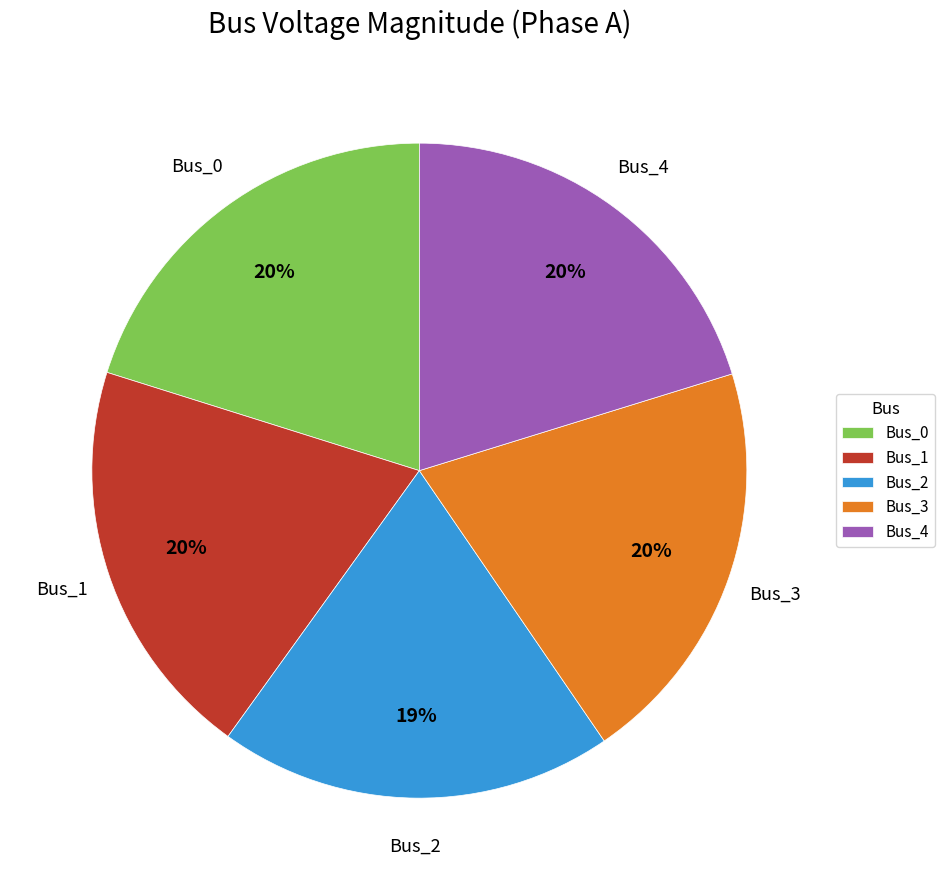

To the nearest percent, what portion does Bus_3 represent?

20%